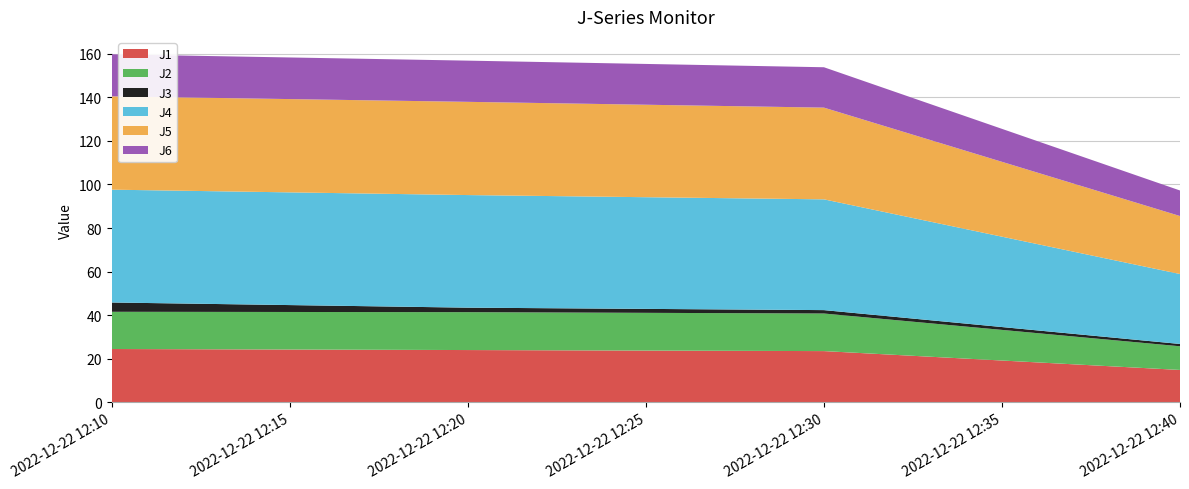

Reading left to right, extract all data points from this chart.

J1: 2022-12-22 12:10:00=24.5	2022-12-22 12:20:00=24.0	2022-12-22 12:30:00=23.5	2022-12-22 12:40:00=14.9
J2: 2022-12-22 12:10:00=17.1	2022-12-22 12:20:00=17.4	2022-12-22 12:30:00=17.2	2022-12-22 12:40:00=10.9
J3: 2022-12-22 12:10:00=4.3	2022-12-22 12:20:00=2.1	2022-12-22 12:30:00=1.6	2022-12-22 12:40:00=1.1
J4: 2022-12-22 12:10:00=51.8	2022-12-22 12:20:00=51.7	2022-12-22 12:30:00=50.8	2022-12-22 12:40:00=32.1
J5: 2022-12-22 12:10:00=42.8	2022-12-22 12:20:00=42.8	2022-12-22 12:30:00=42.1	2022-12-22 12:40:00=26.6
J6: 2022-12-22 12:10:00=19.3	2022-12-22 12:20:00=18.9	2022-12-22 12:30:00=18.5	2022-12-22 12:40:00=11.7